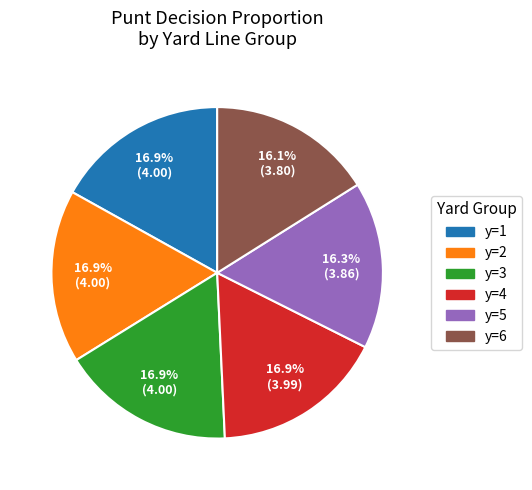

Is there any slice that represents more than half of the pie?

No